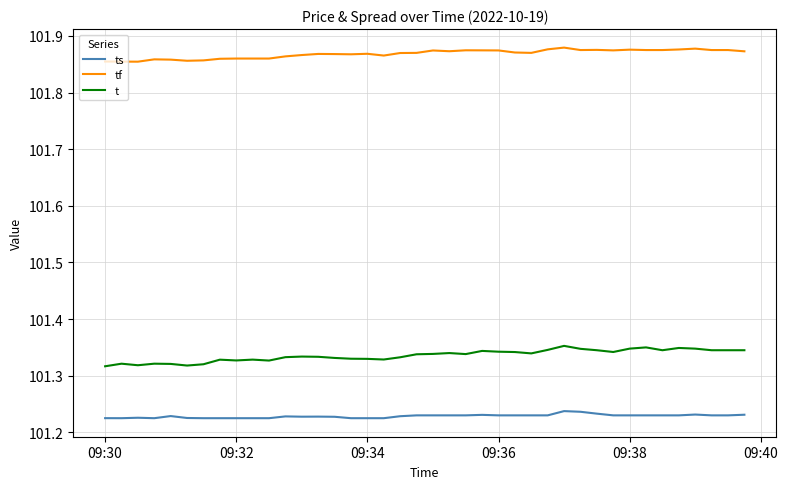

Which series has the widest spread of values?

t